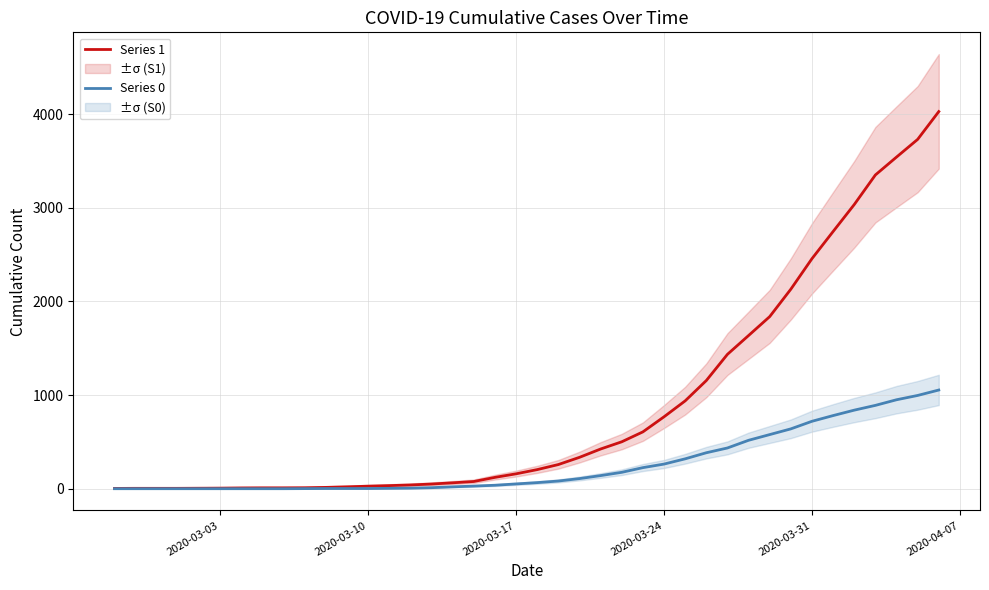

The Series 1 series shows 2457 at 2020-03-31. True or false?

True